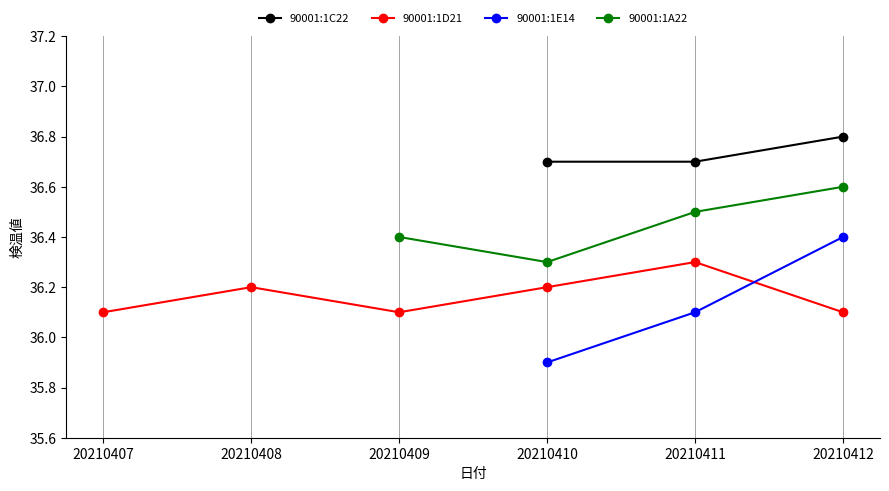

What is the total value across all series at 20210412?

145.9